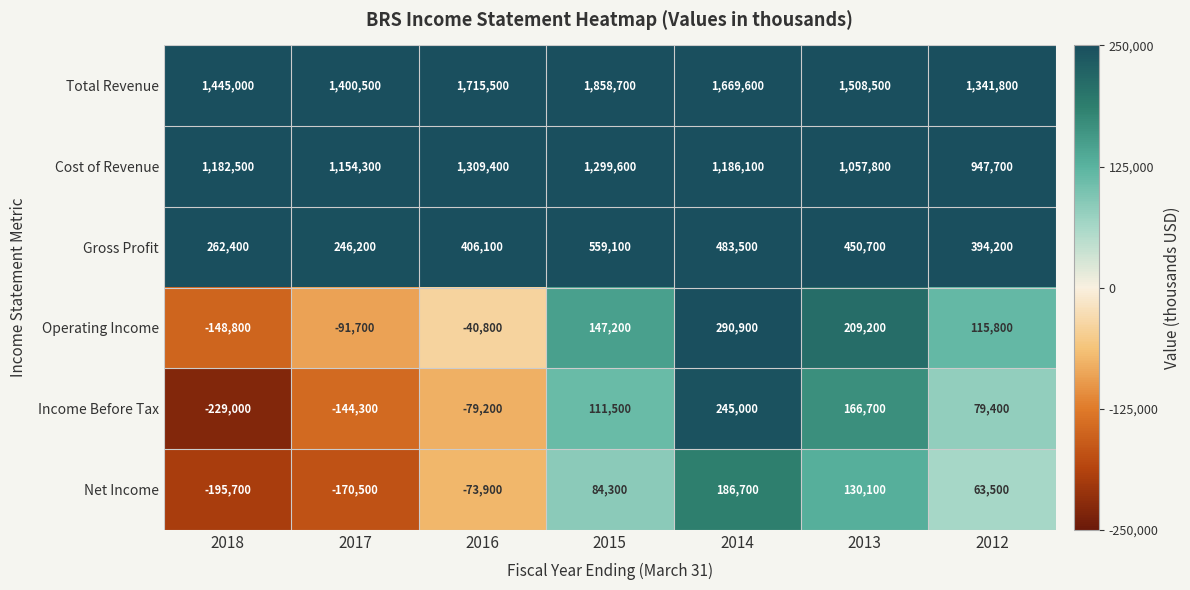

What is the spread (max minus min) of values at 2014?

1482900